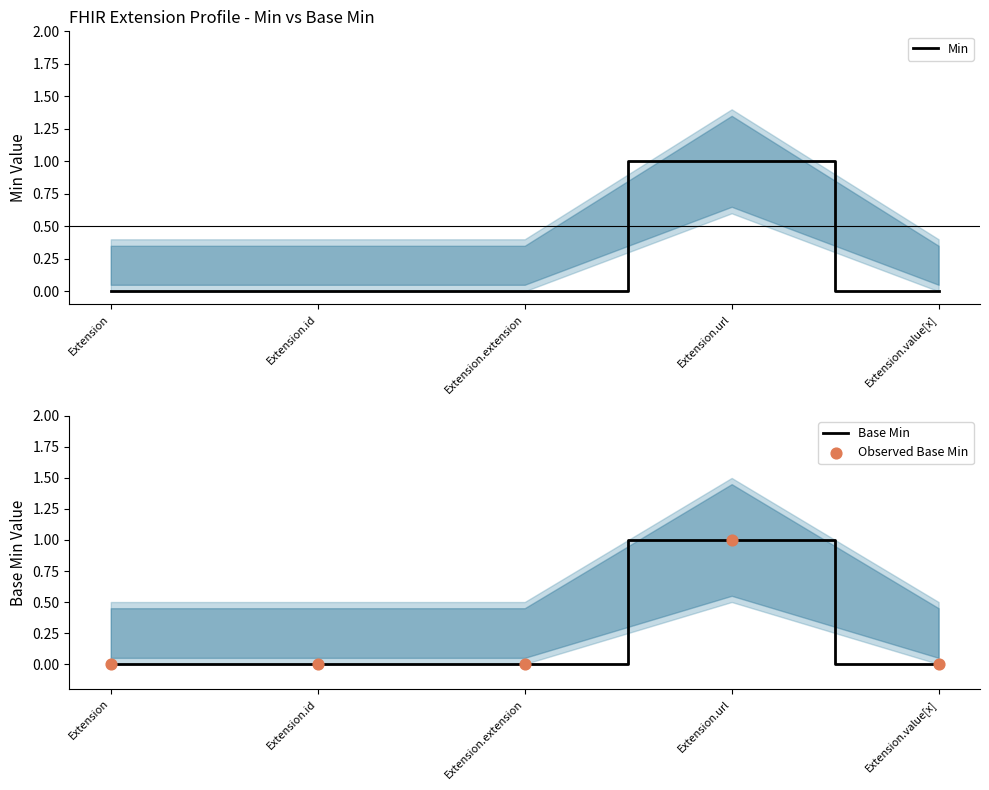

Which series has the largest Y range (max minus min)?

Min